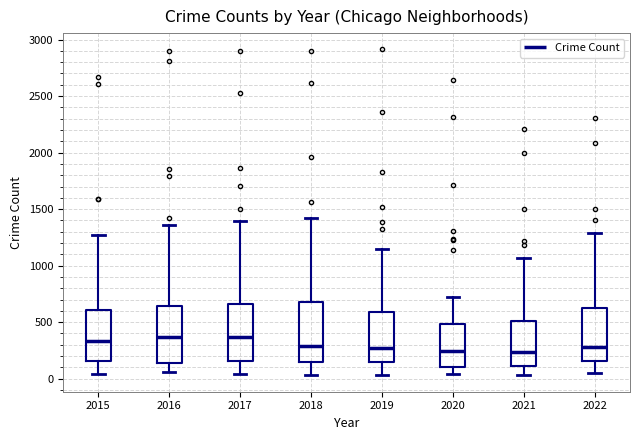

Reading left to right, read every box against the y-axis: the position of its median line, the range the box covers, and the ends of its whiskers. The values are not printed on the chart, so give them approximately, as read against the axis.

2015: median 350, box 150 to 600, whiskers 50 to 1250
2016: median 350, box 150 to 650, whiskers 50 to 1350
2017: median 350, box 150 to 650, whiskers 50 to 1400
2018: median 300, box 150 to 700, whiskers 50 to 1450
2019: median 250, box 150 to 600, whiskers 50 to 1150
2020: median 250, box 100 to 500, whiskers 50 to 750
2021: median 250, box 100 to 500, whiskers 50 to 1050
2022: median 300, box 150 to 650, whiskers 50 to 1300